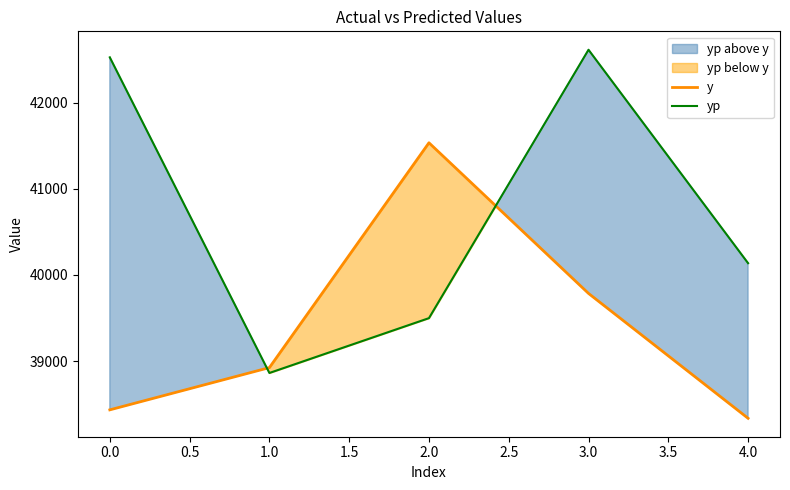

In yp, how many points are lower than both neighbors (excluding endpoints)?

1